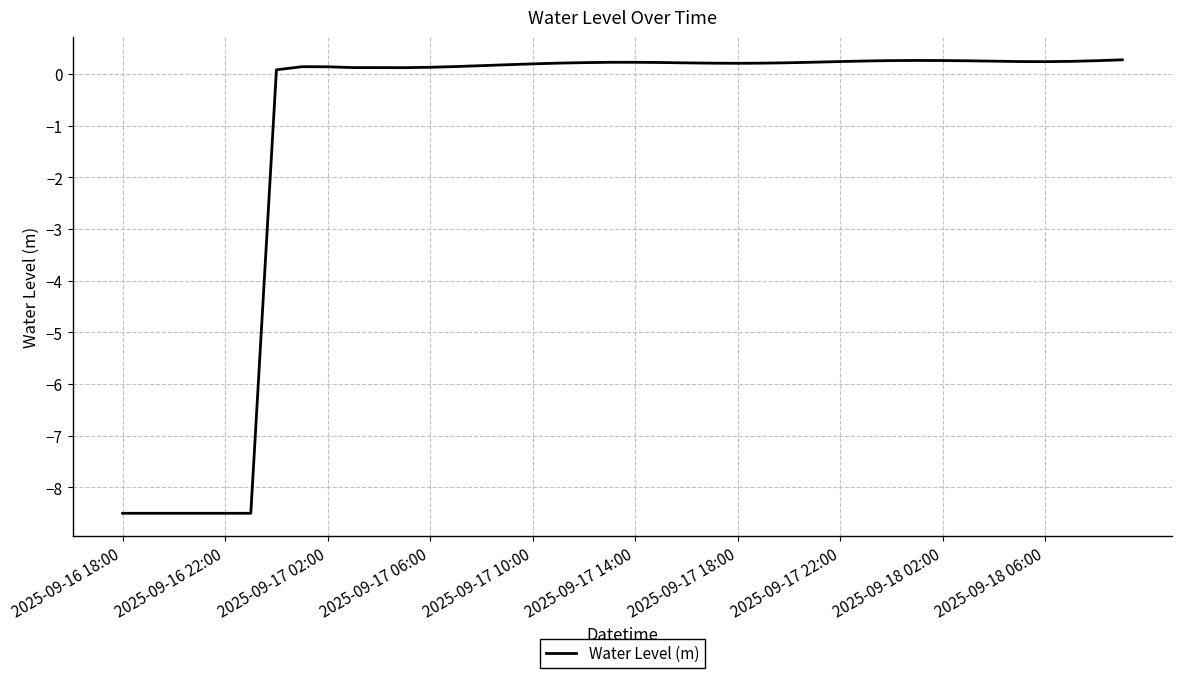

What is the smallest value displayed?

-8.5